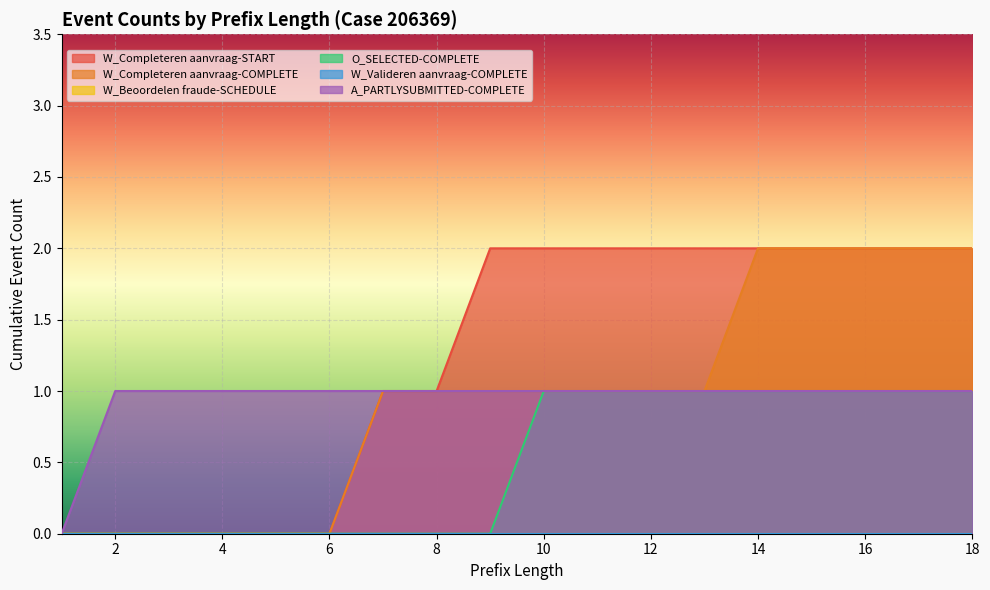

At which label does O_SELECTED-COMPLETE reach its peak?

10